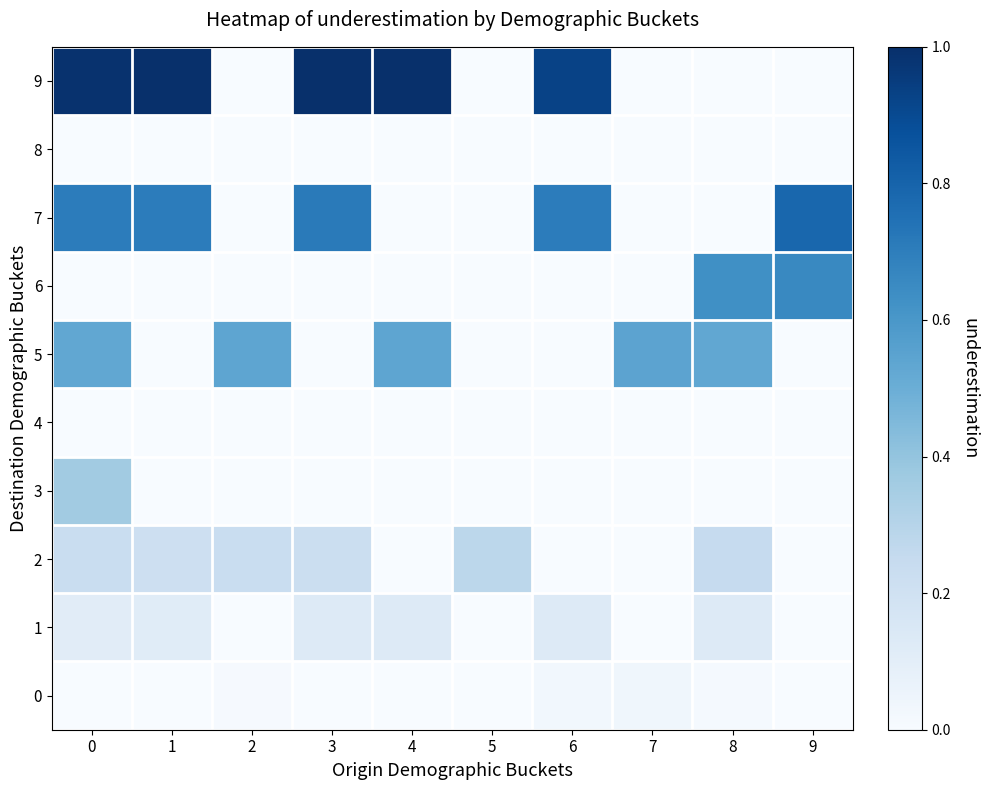

At 8, list the series in order from smallest to largest.

3, 4, 7, 8, 9, 0, 1, 2, 5, 6